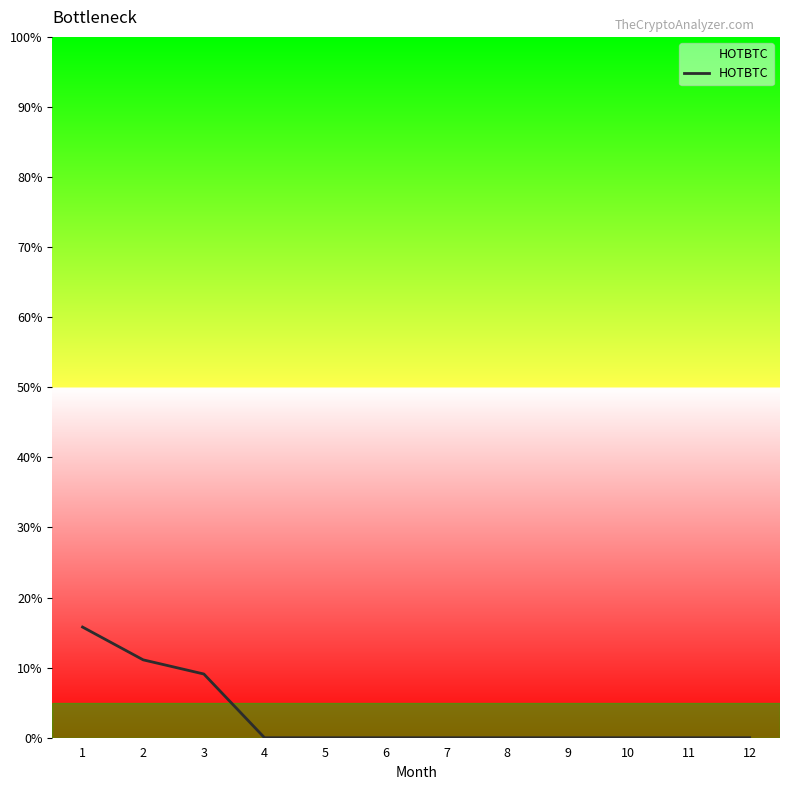

What is the maximum value shown in the chart?

15.8